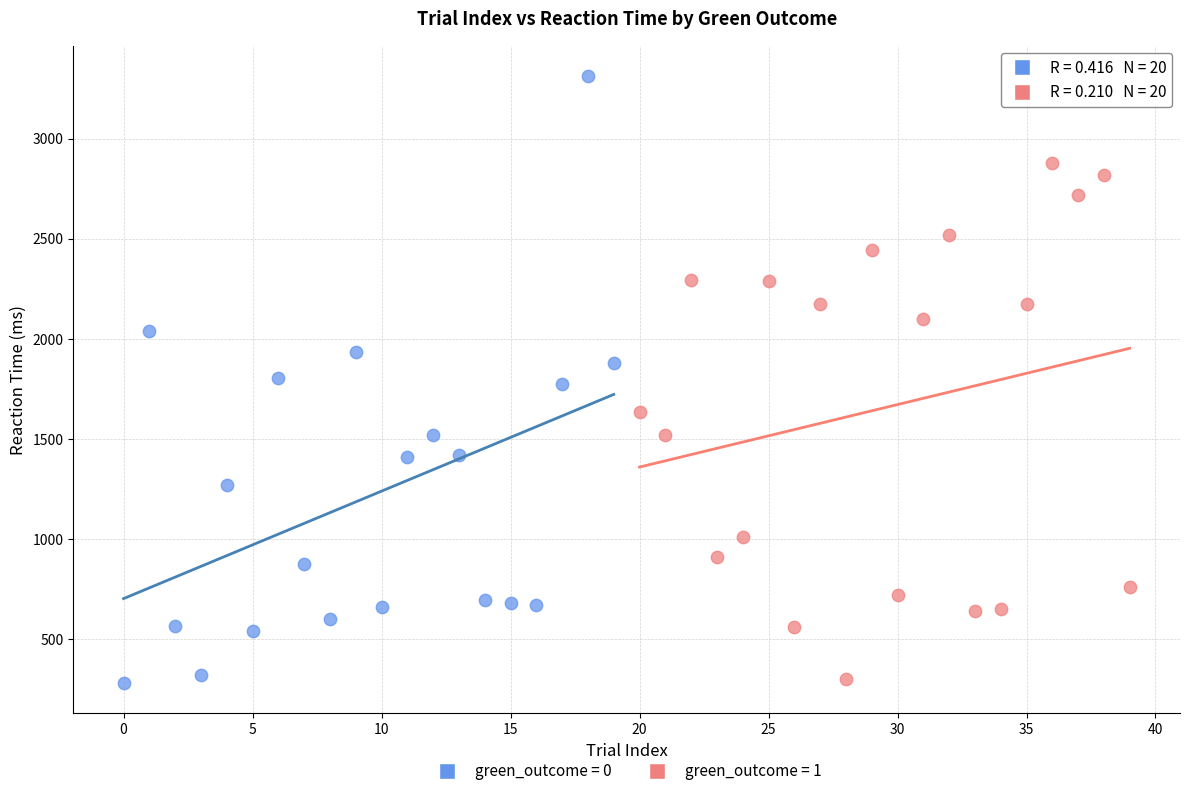

Which series reaches the maximum Y coordinate?

green_outcome = 0